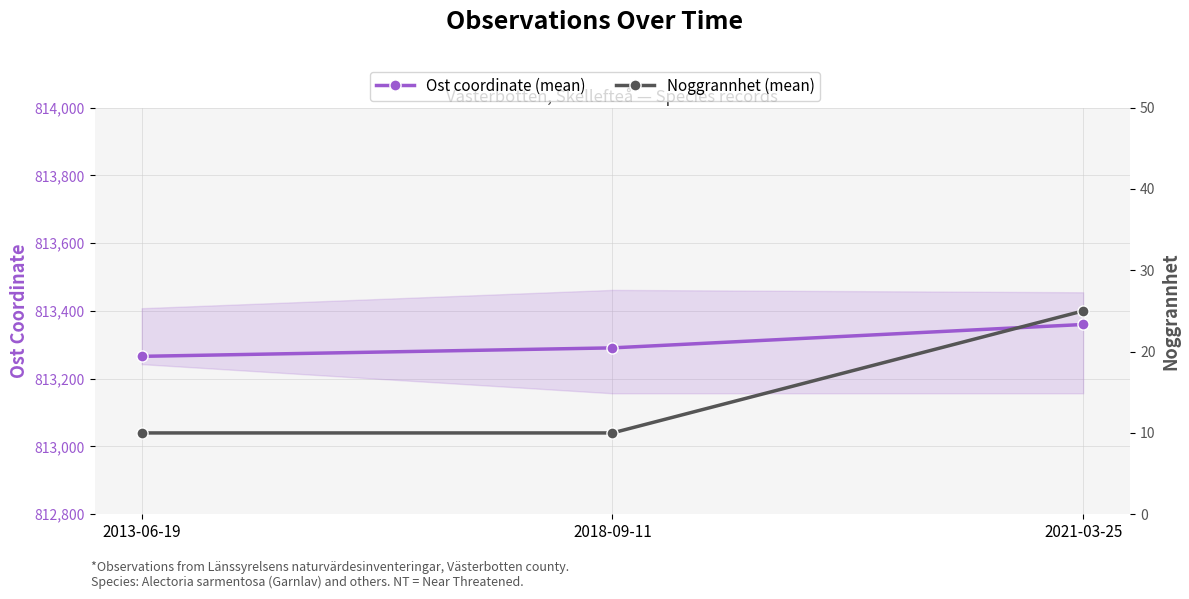

Count the number of categories in the chart.

3